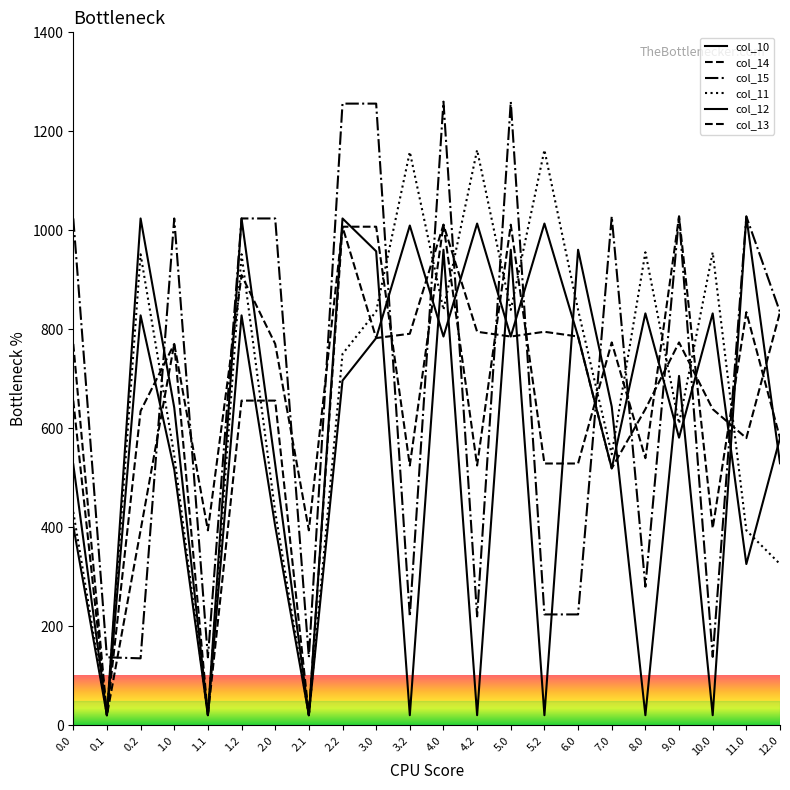

Does the chart have visible grid lines?

No